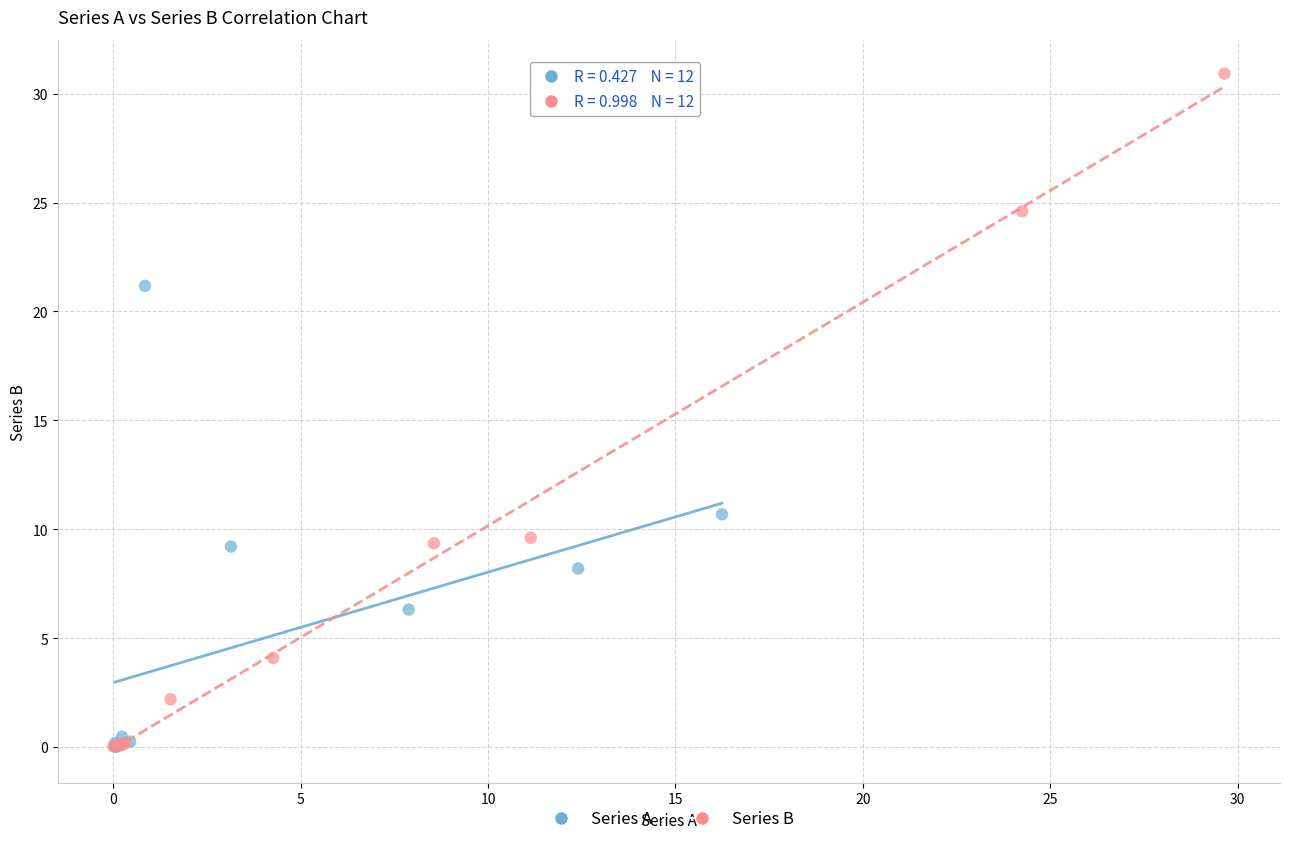

Which series has the largest Y range (max minus min)?

Series B